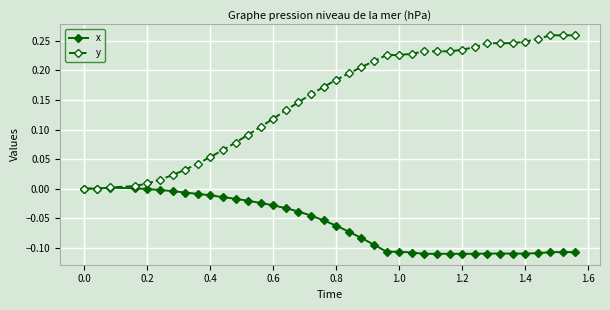

Which series has the widest spread of values?

y